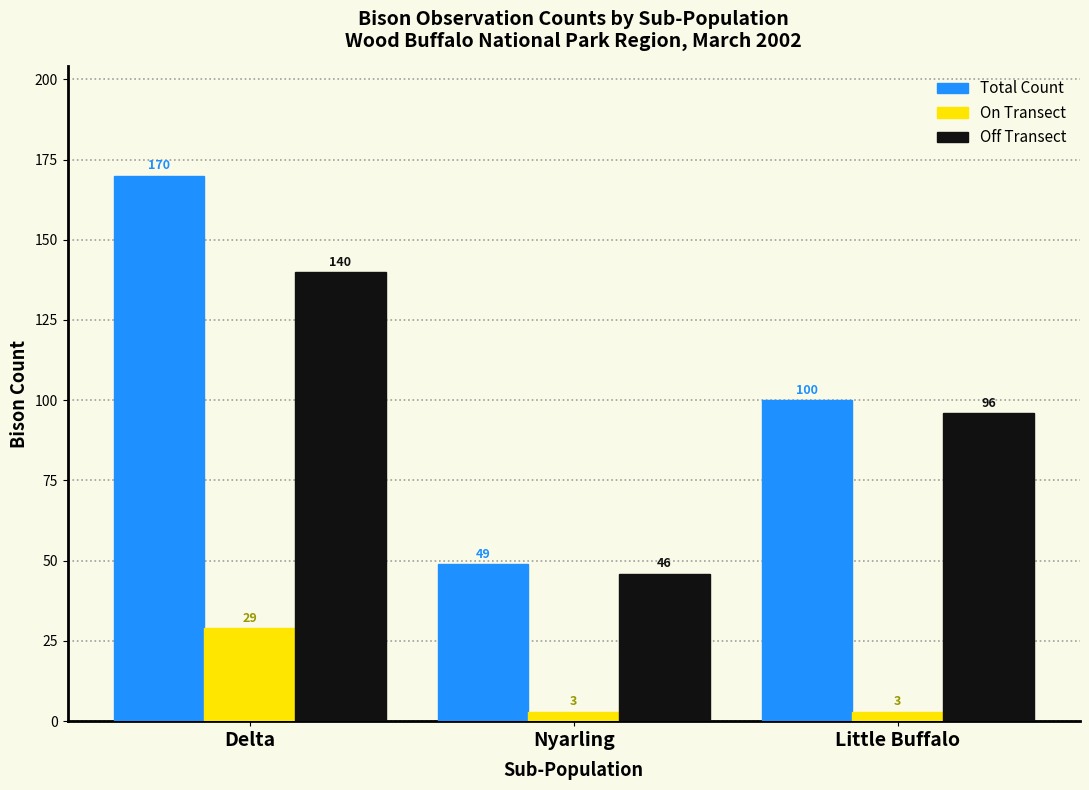

Reading left to right, list all the values displayed in this chart.

Total Count: 170	49	100
On Transect: 29	3	3
Off Transect: 140	46	96